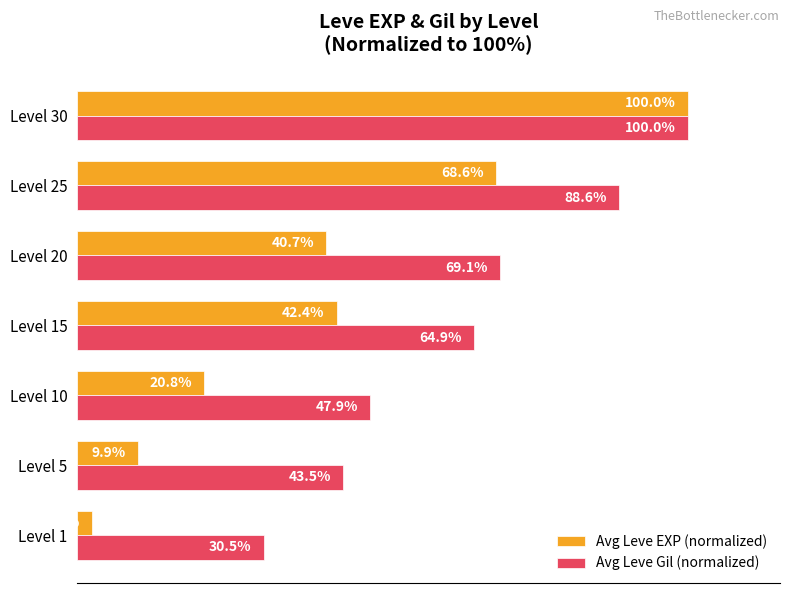

Between Level 1 and Level 10, which series saw the biggest shift?

Avg Leve EXP (normalized)